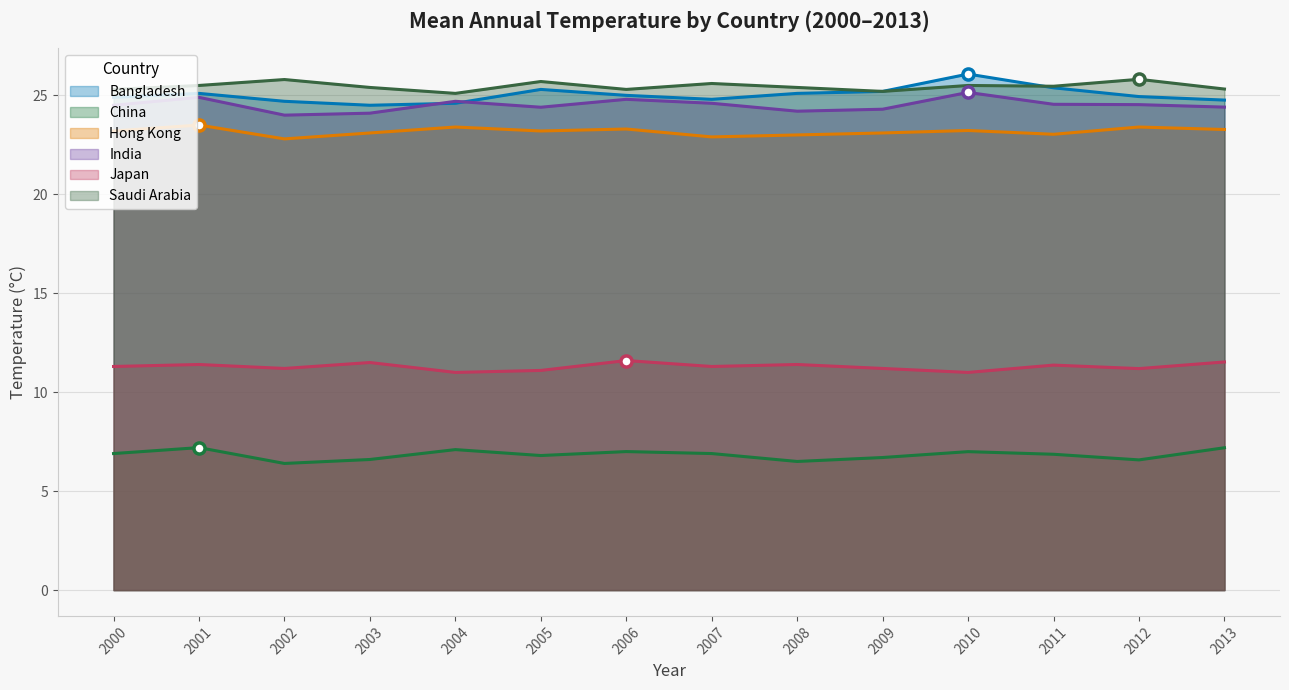

What is the minimum value shown in the chart?

6.4